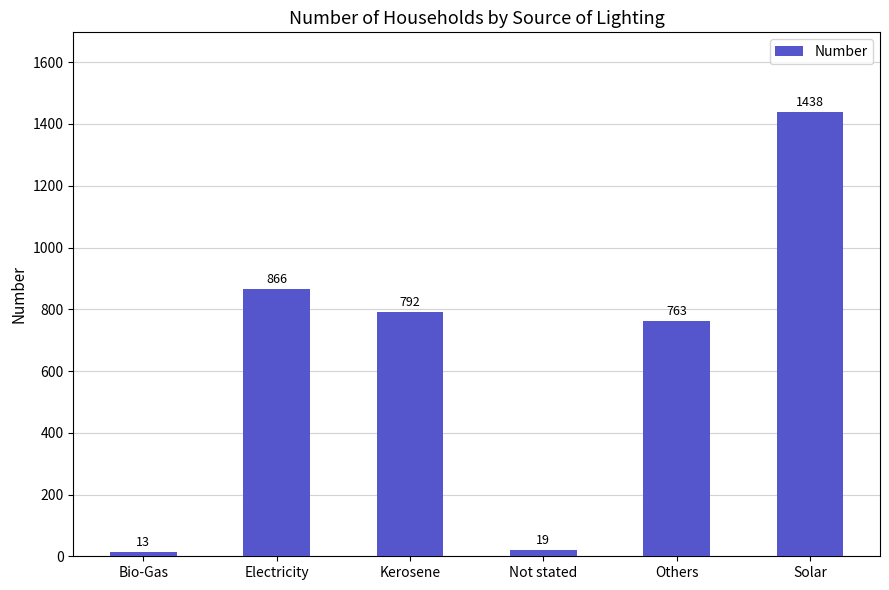

Rank the categories by value from lowest to highest.

Bio-Gas, Not stated, Others, Kerosene, Electricity, Solar